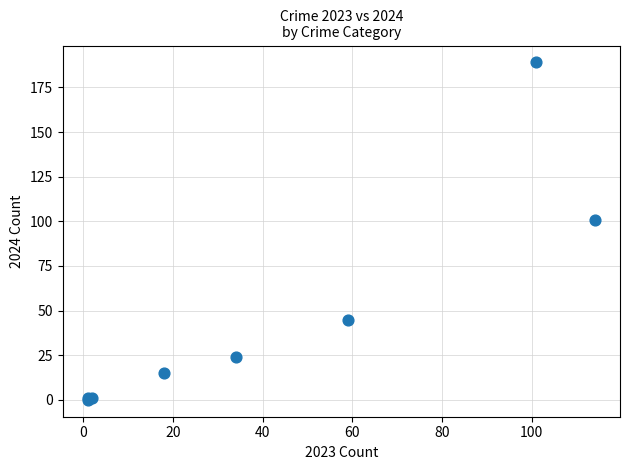

What Y value in the scatter plot is closest to 94?

101